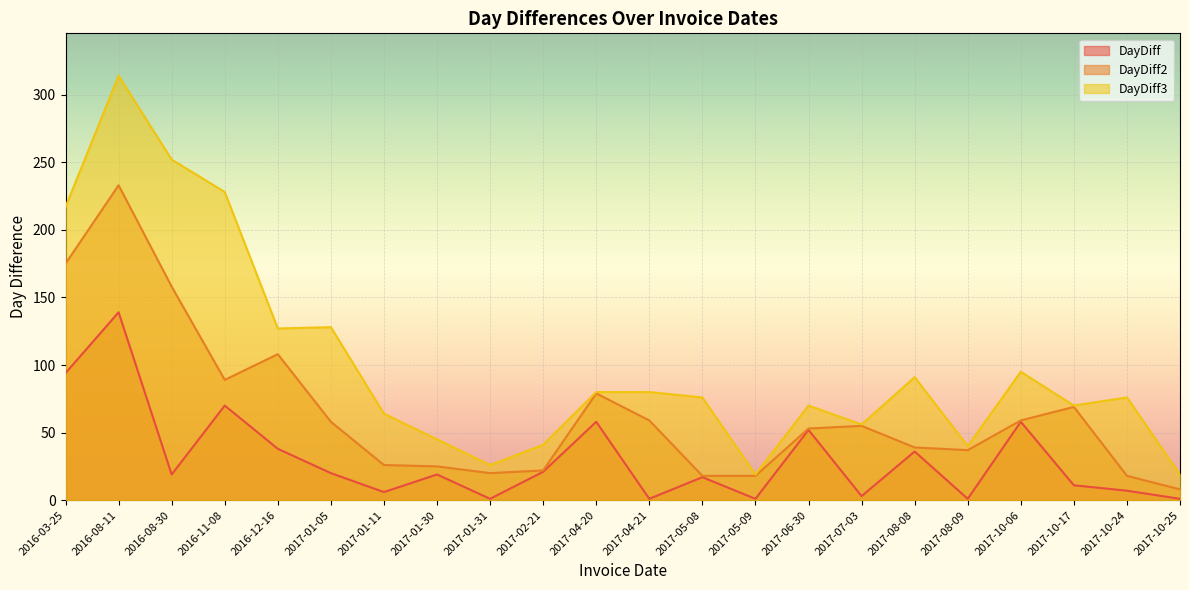

How many lines are shown in the chart?

3